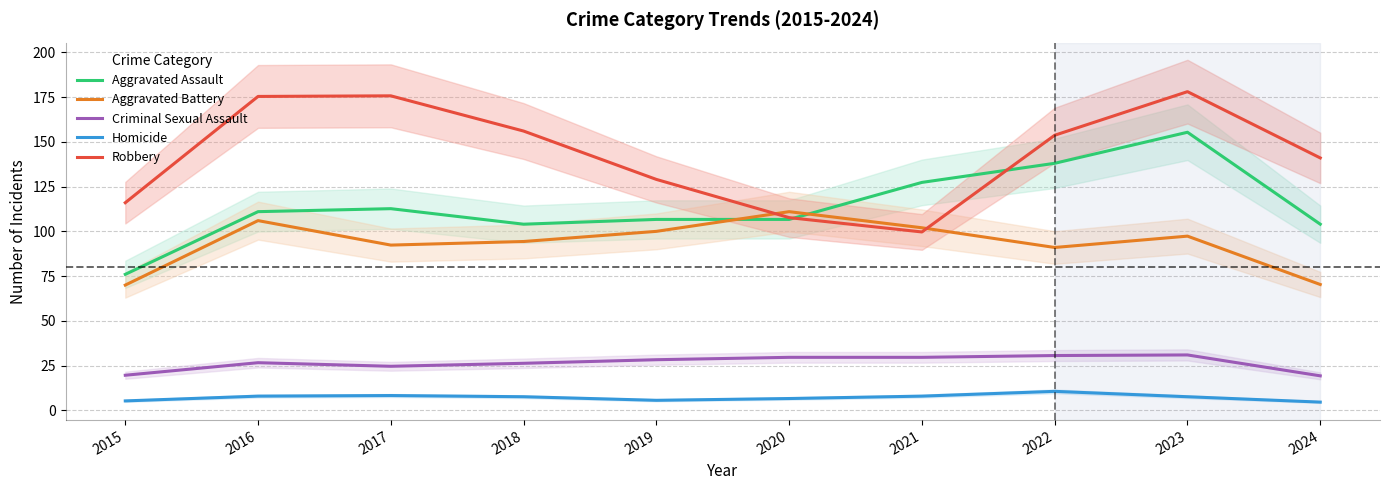

What is the difference between the maximum and minimum values in the Homicide series?

6.0